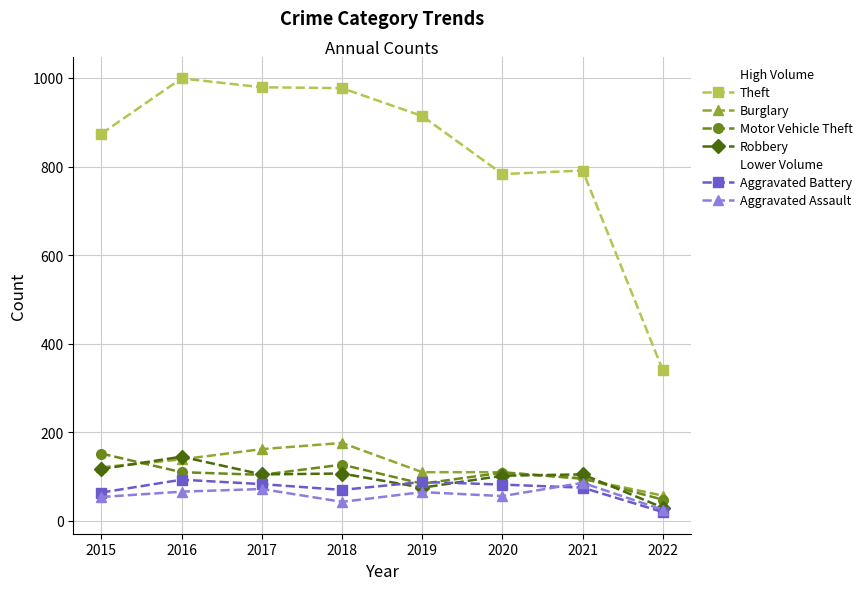

What is the value of the Burglary point at the 6th from the left?

110